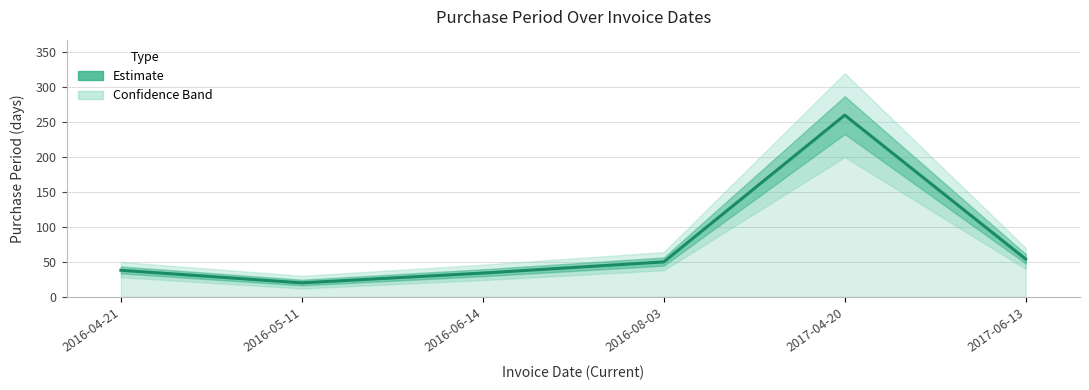

What is the value of the 2nd point from the left?

20